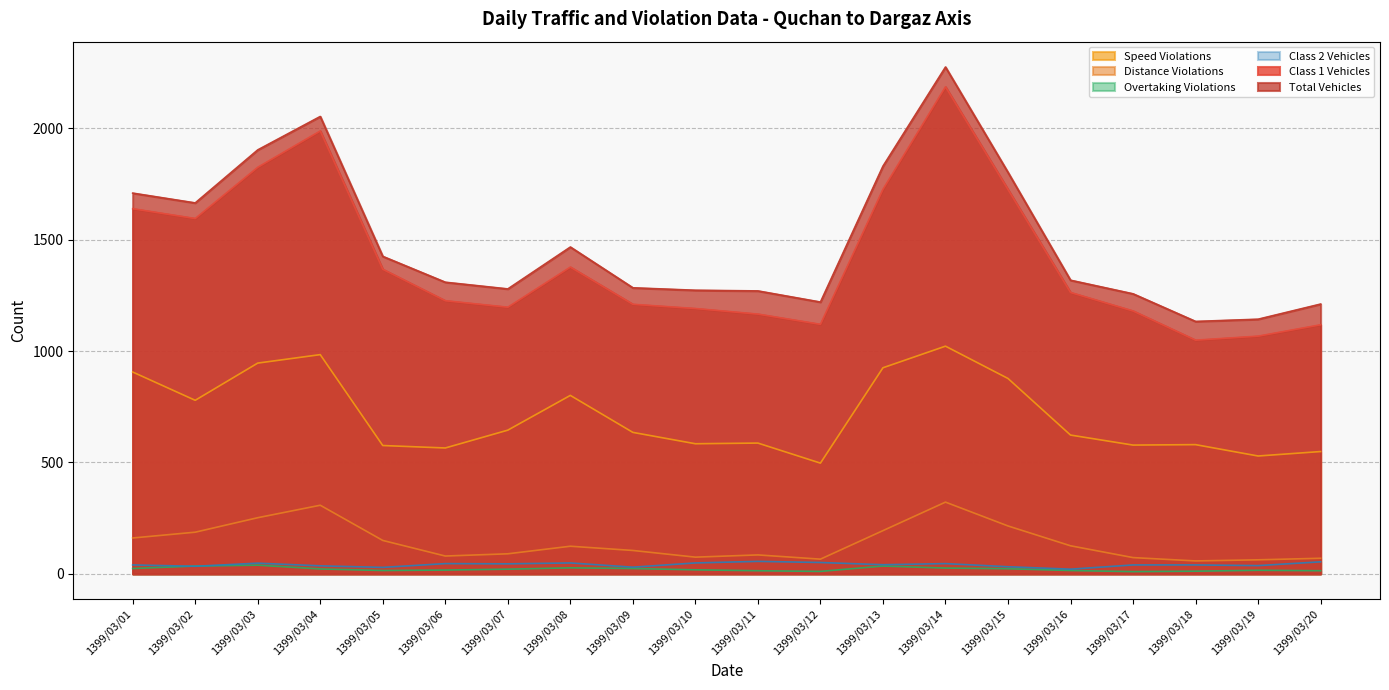

What is the average value of the Distance Violations series?

140